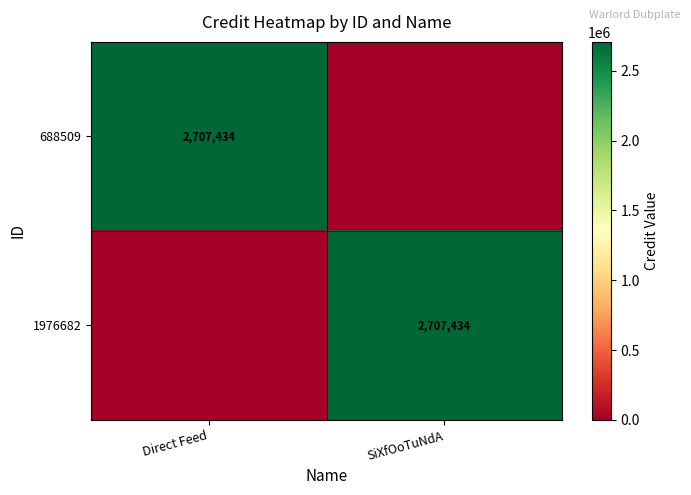

Is it true that 1976682 equals 2707434 at SiXfOoTuNdA?

True